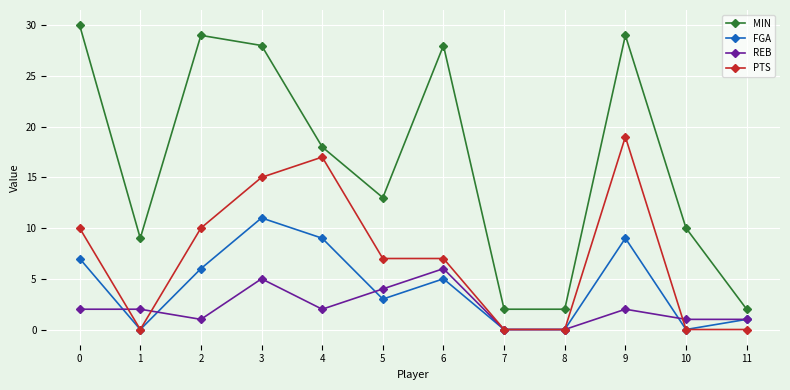

The value of REB at 0 is 1. True or false?

False